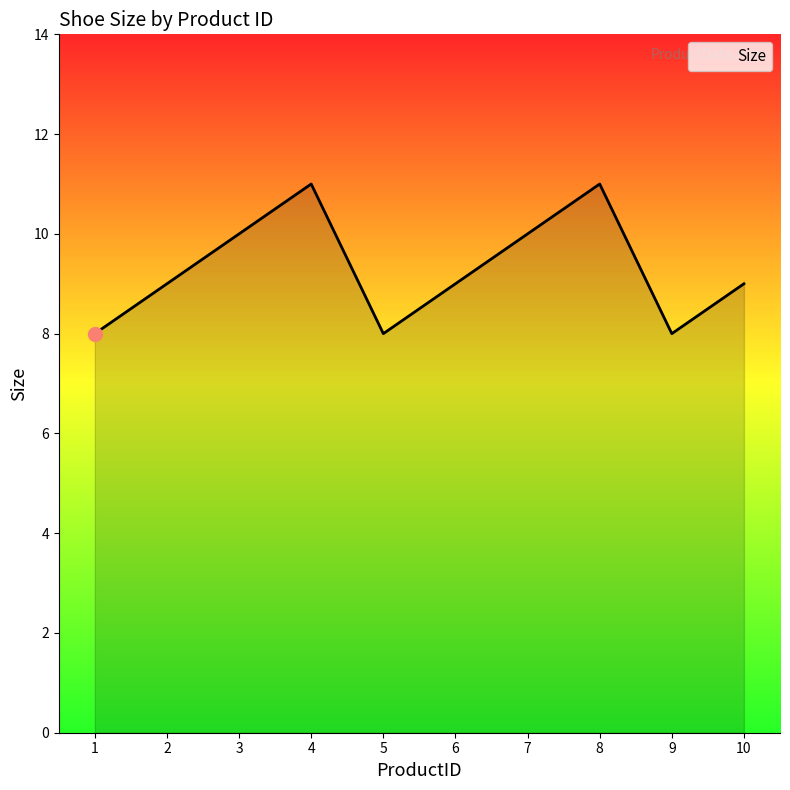

Between 5 and 10, which is larger?

10